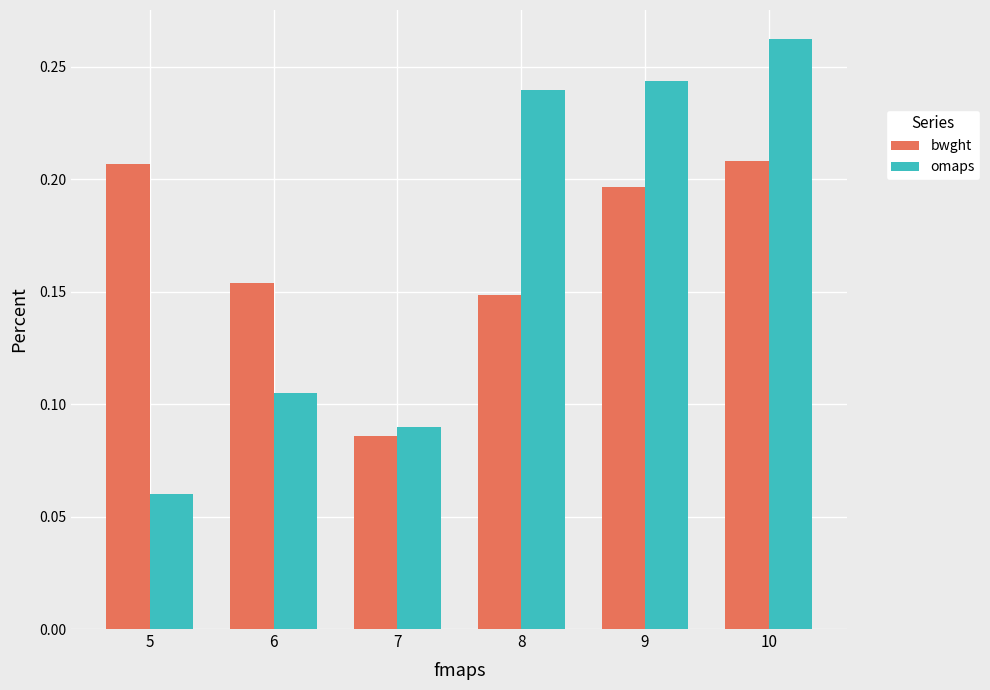

At which label is omaps closest to 0?

5